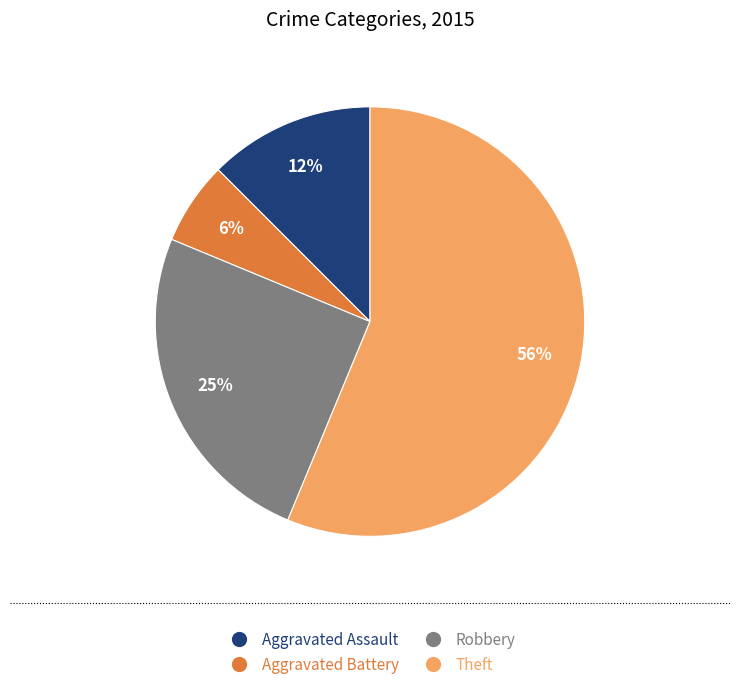

Which slice is the smallest?

Aggravated Battery